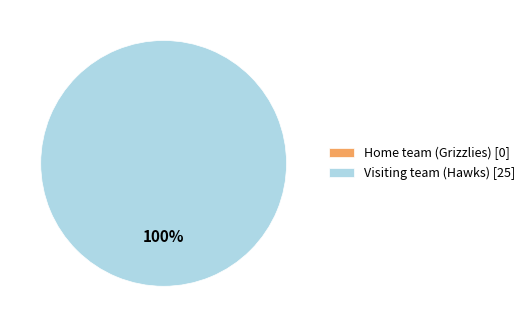

What is the change in value from Home team (Grizzlies) to Visiting team (Hawks)?

+25